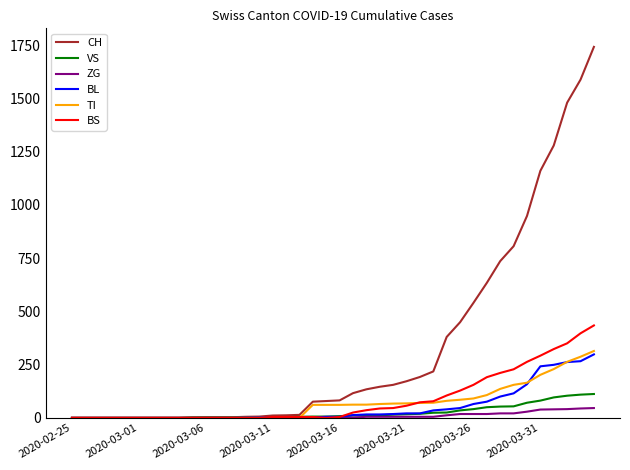

Which series has the widest spread of values?

CH